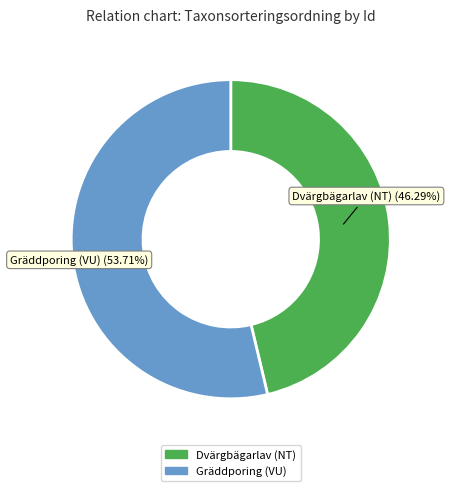

Does any single category account for the majority?

Yes